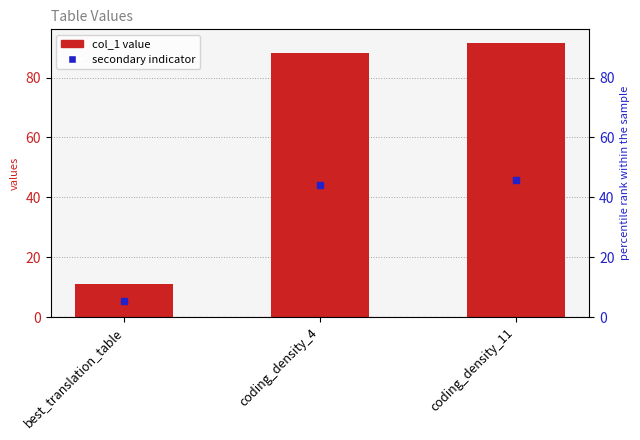

What is the label of the 2nd bar from the right?

coding_density_4